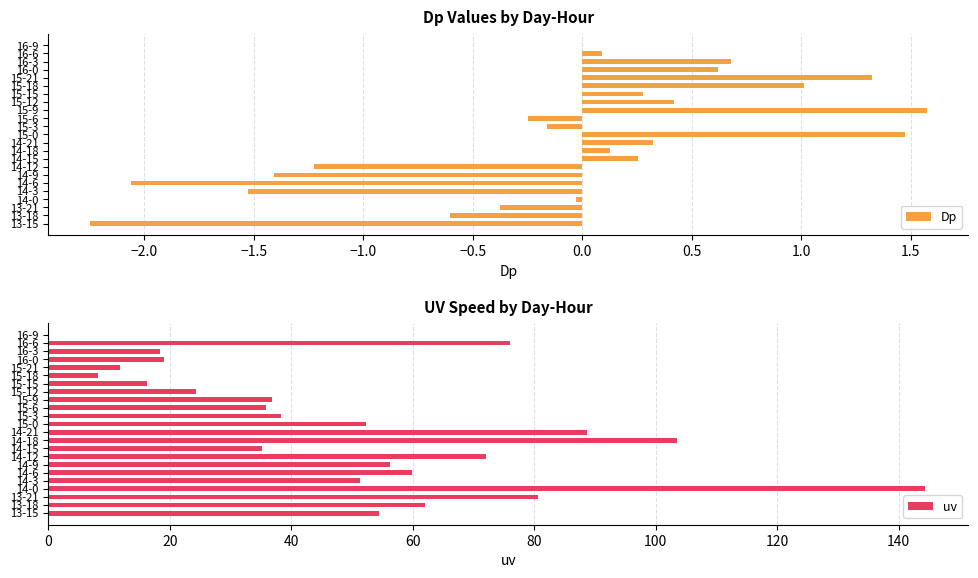

What is the sum of all Dp values?

-1.7